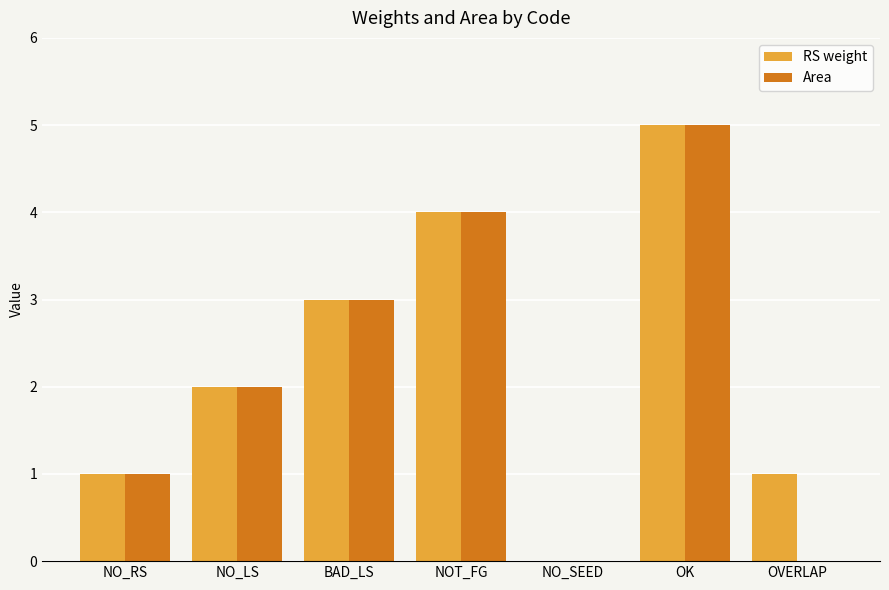

What is the sum of all Area values?

15